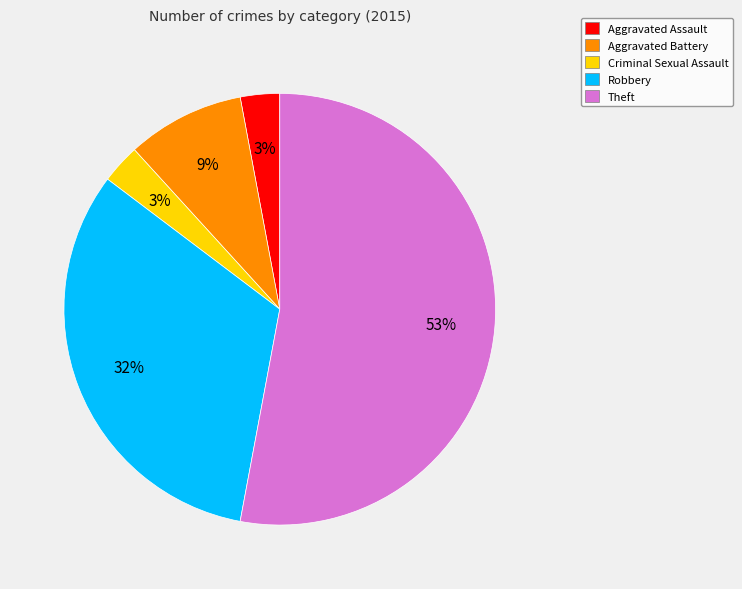

To the nearest percent, what portion does Aggravated Battery represent?

9%